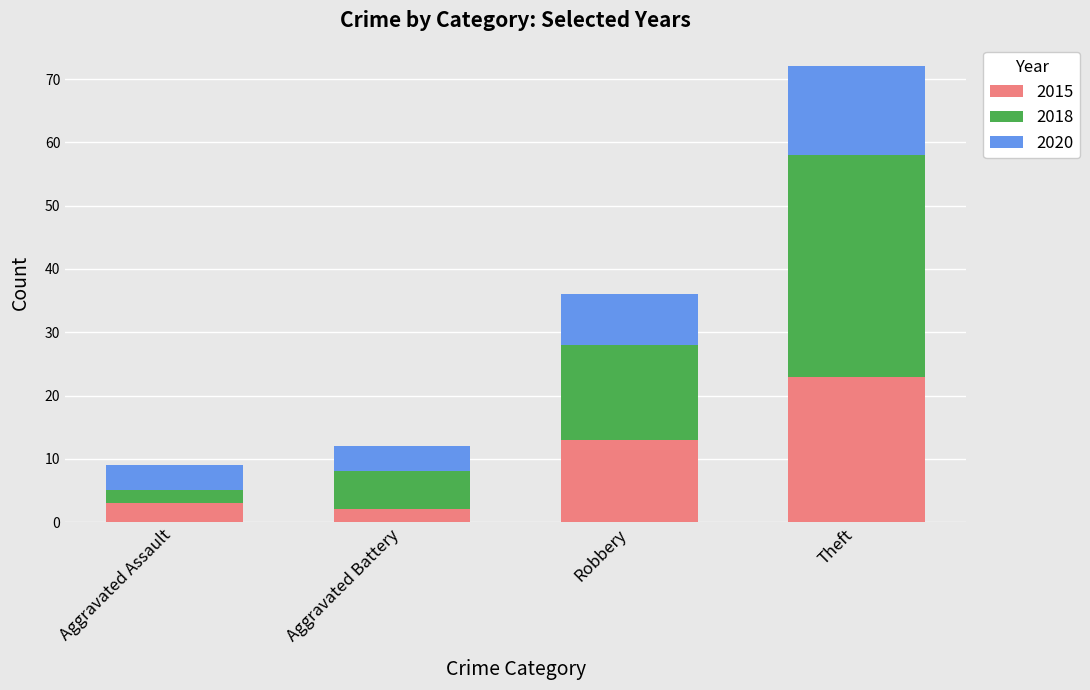

True or false: 2015 has a value of 8 at Robbery.

False